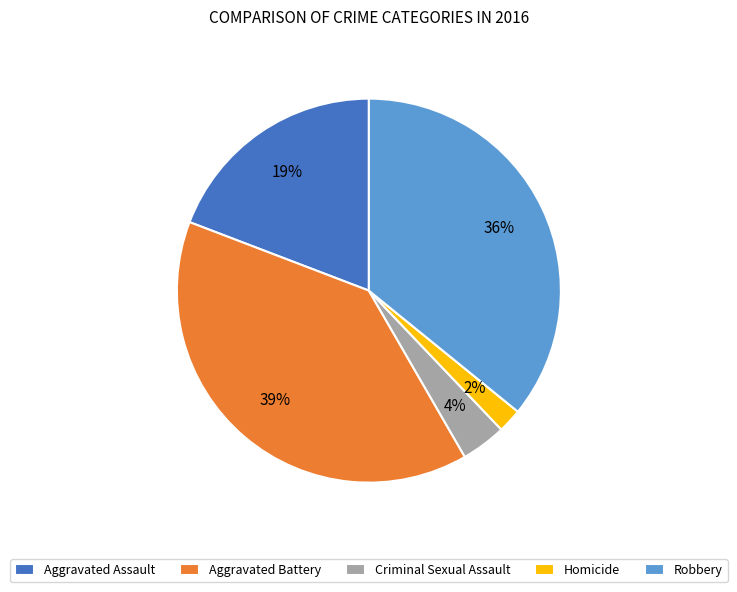

What percentage is the Aggravated Battery slice, to the nearest percent?

39%